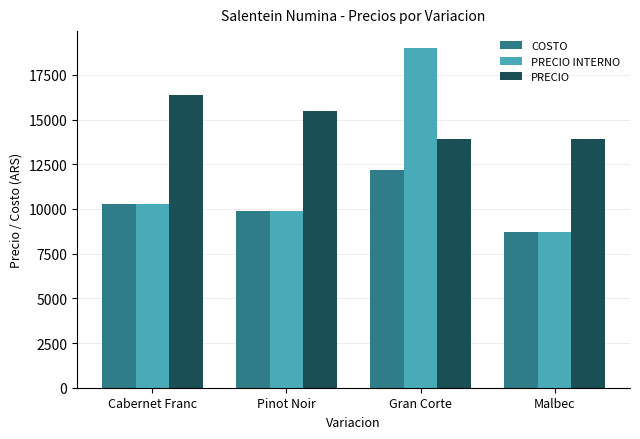

True or false: PRECIO INTERNO has a value of 8700 at Malbec.

True